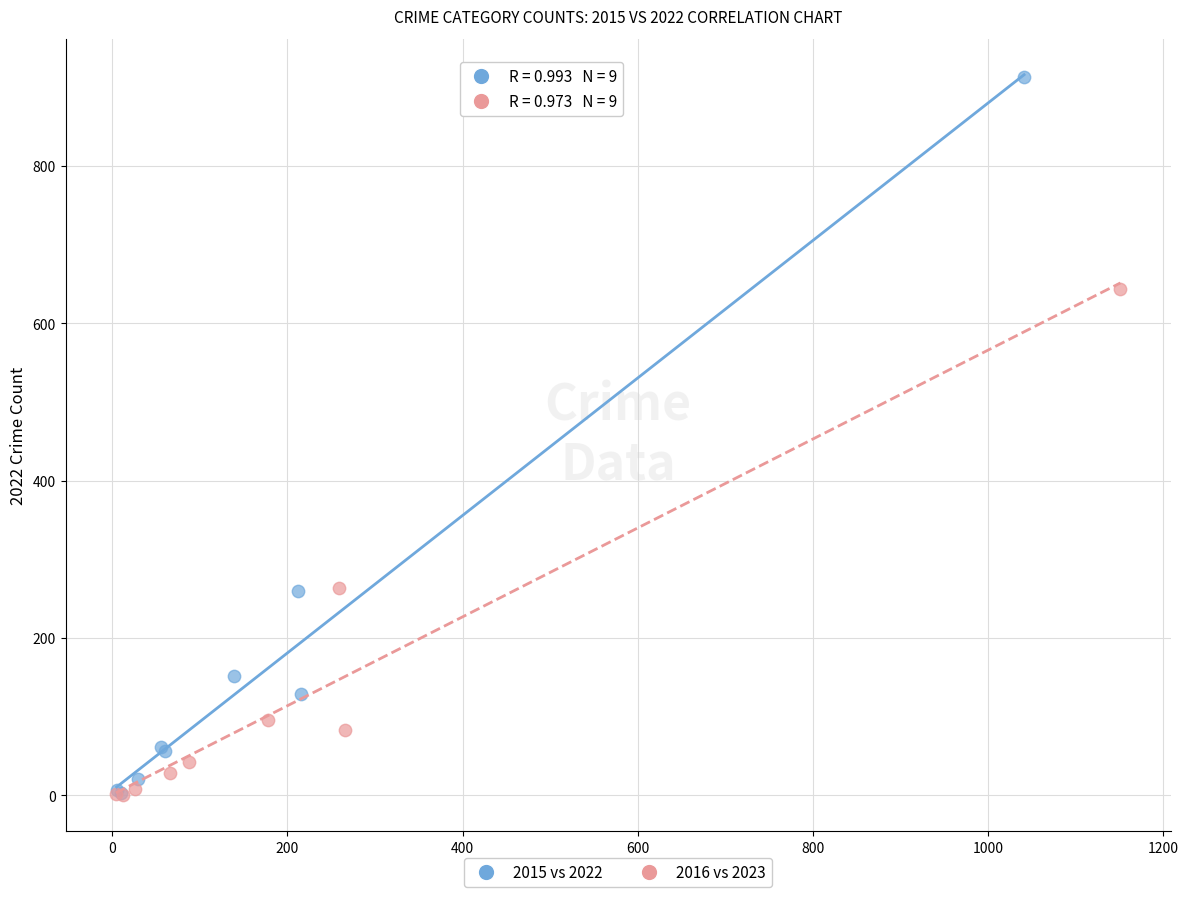

Which series has the largest Y range (max minus min)?

2015 vs 2022